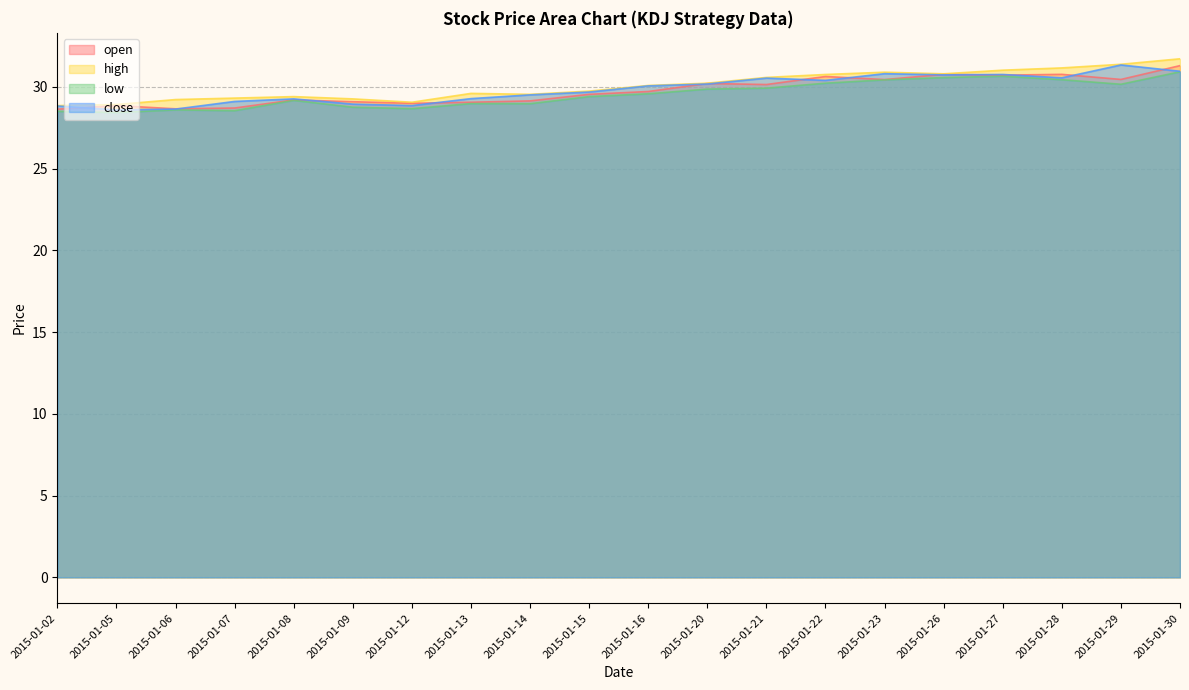

What is the average value of the low series?

29.5